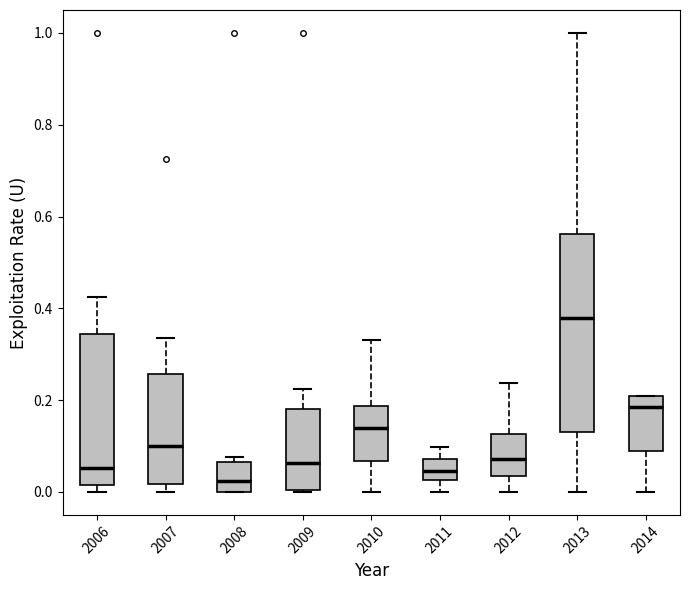

Reading left to right, transcribe this box plot: for each box, give where its median line is, the range the box spans, and where its two whiskers end, as read against the y-axis. The values are not printed on the chart, so give them approximately, as read against the axis.

2006: median 0.06, box 0.02 to 0.34, whiskers 0.00 to 0.42
2007: median 0.10, box 0.02 to 0.26, whiskers 0.00 to 0.34
2008: median 0.02, box 0.00 to 0.06, whiskers 0.00 to 0.08
2009: median 0.06, box 0.00 to 0.18, whiskers 0.00 to 0.22
2010: median 0.14, box 0.06 to 0.18, whiskers 0.00 to 0.34
2011: median 0.04, box 0.02 to 0.08, whiskers 0.00 to 0.10
2012: median 0.08, box 0.04 to 0.12, whiskers 0.00 to 0.24
2013: median 0.38, box 0.14 to 0.56, whiskers 0.00 to 1.00
2014: median 0.18, box 0.08 to 0.20, whiskers 0.00 to 0.20